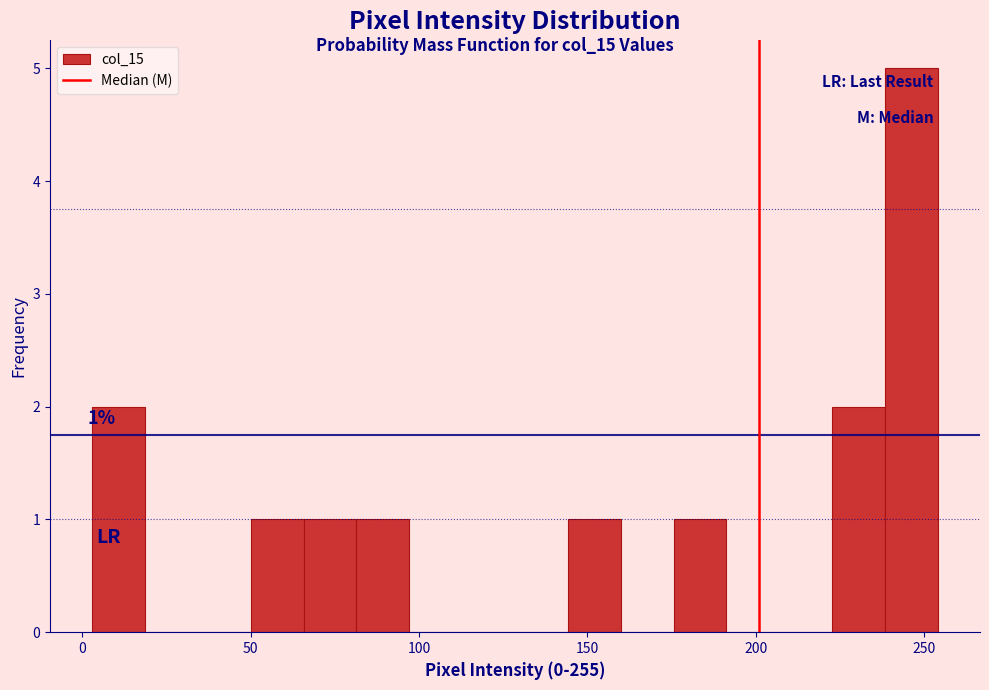

Read against the x-axis, roughly where is the centre of the tallest bar?

245